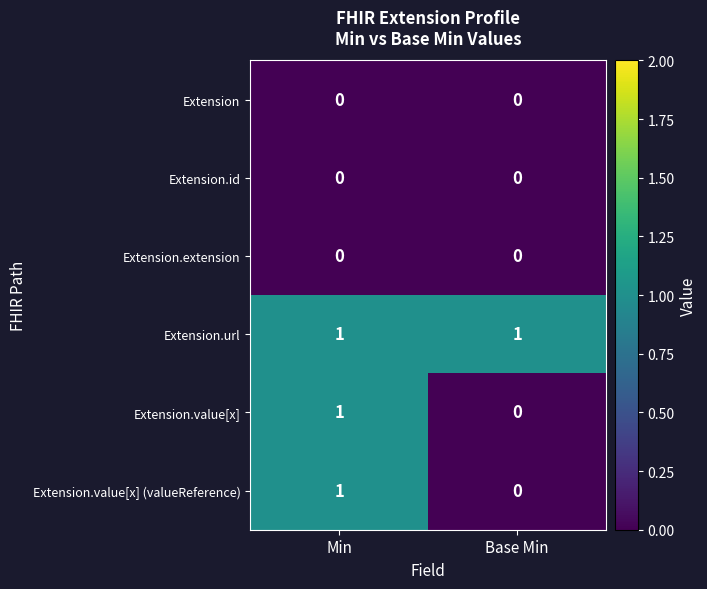

Reading left to right, list all the values displayed in this chart.

Extension: 0	0
Extension.id: 0	0
Extension.extension: 0	0
Extension.url: 1	1
Extension.value[x]: 1	0
Extension.value[x] (valueReference): 1	0